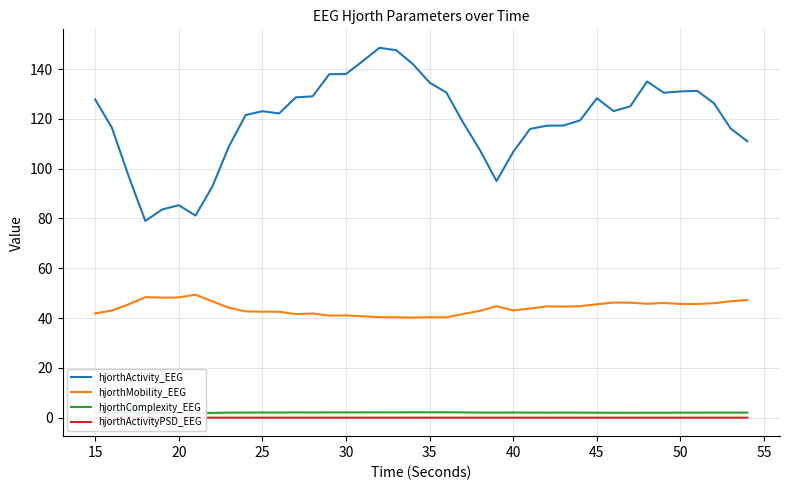

True or false: hjorthActivity_EEG and hjorthMobility_EEG cross at least once.

False